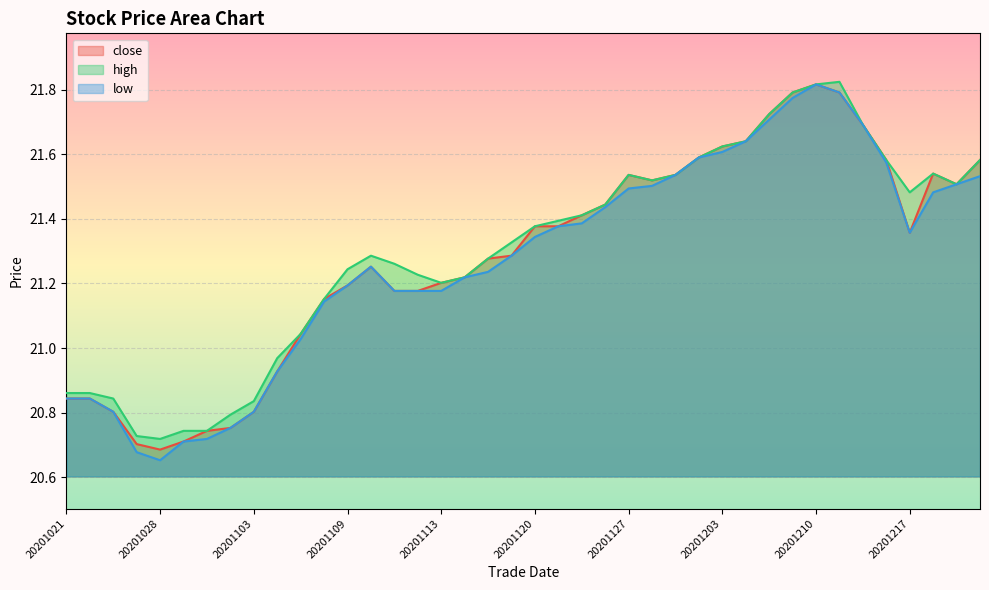

What are all the series names shown in the legend?

close, high, low